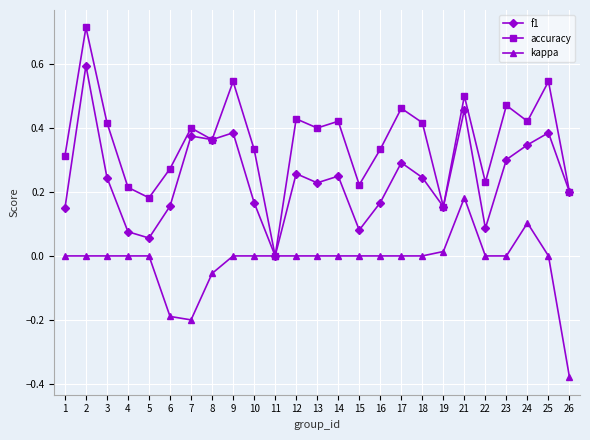

The f1 series shows 0.4 at 9. True or false?

True